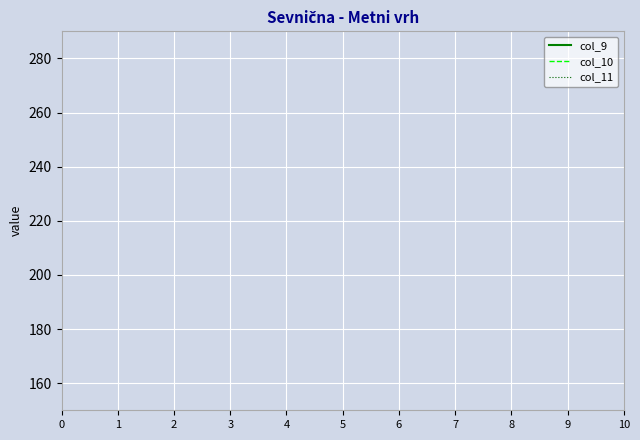

How many lines are shown in the chart?

3